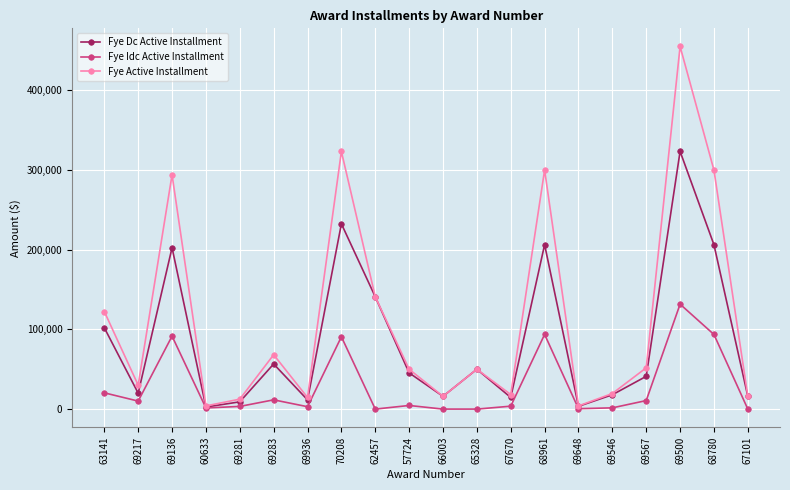

What is the difference between the Fye Dc Active Installment values at 69283 and 69546?

38625.3